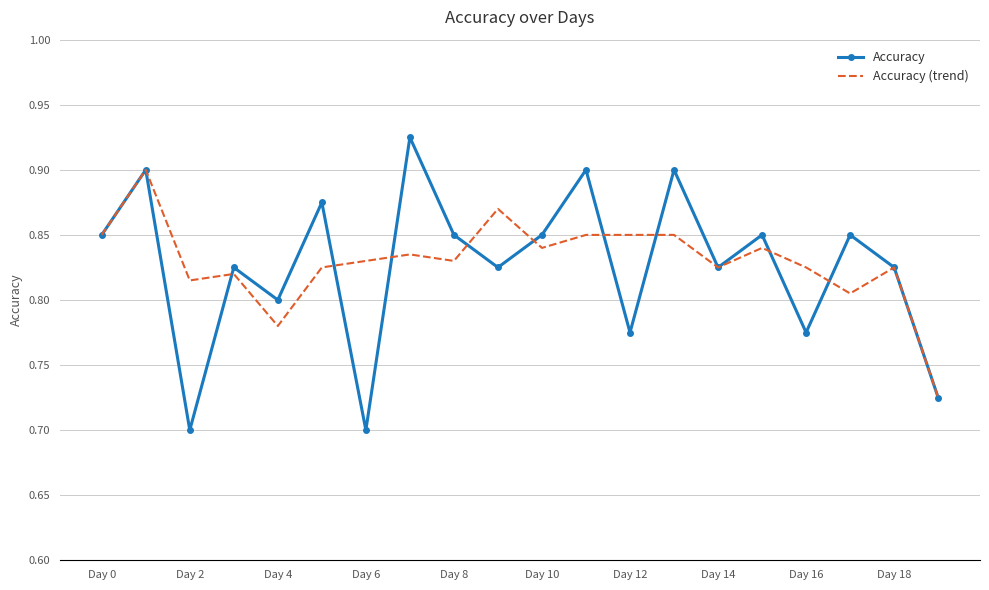

Which series has the widest spread of values?

Accuracy